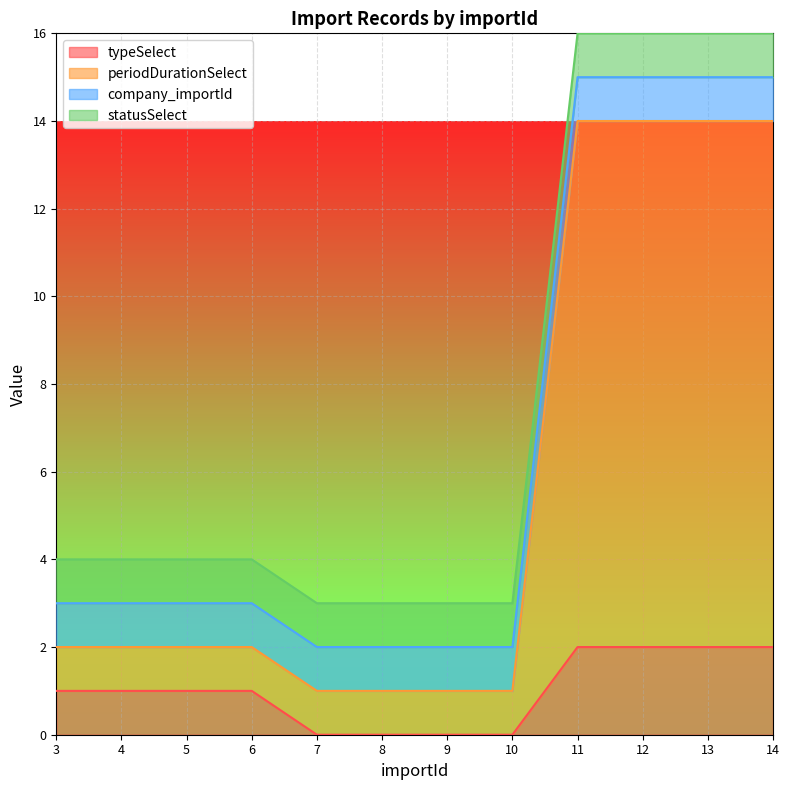

How many data points does each series have?

12